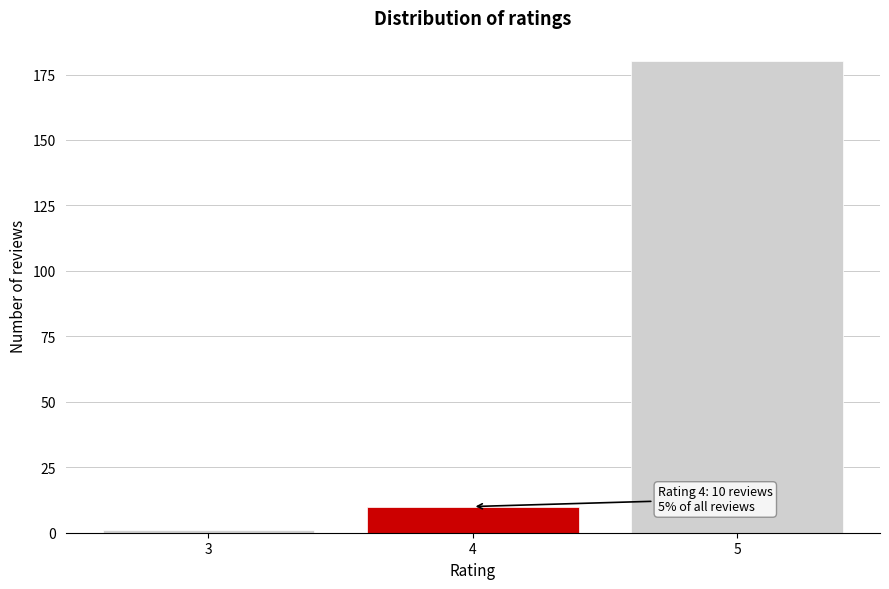

Reading left to right, transcribe all the data shown in this chart.

1	10	180